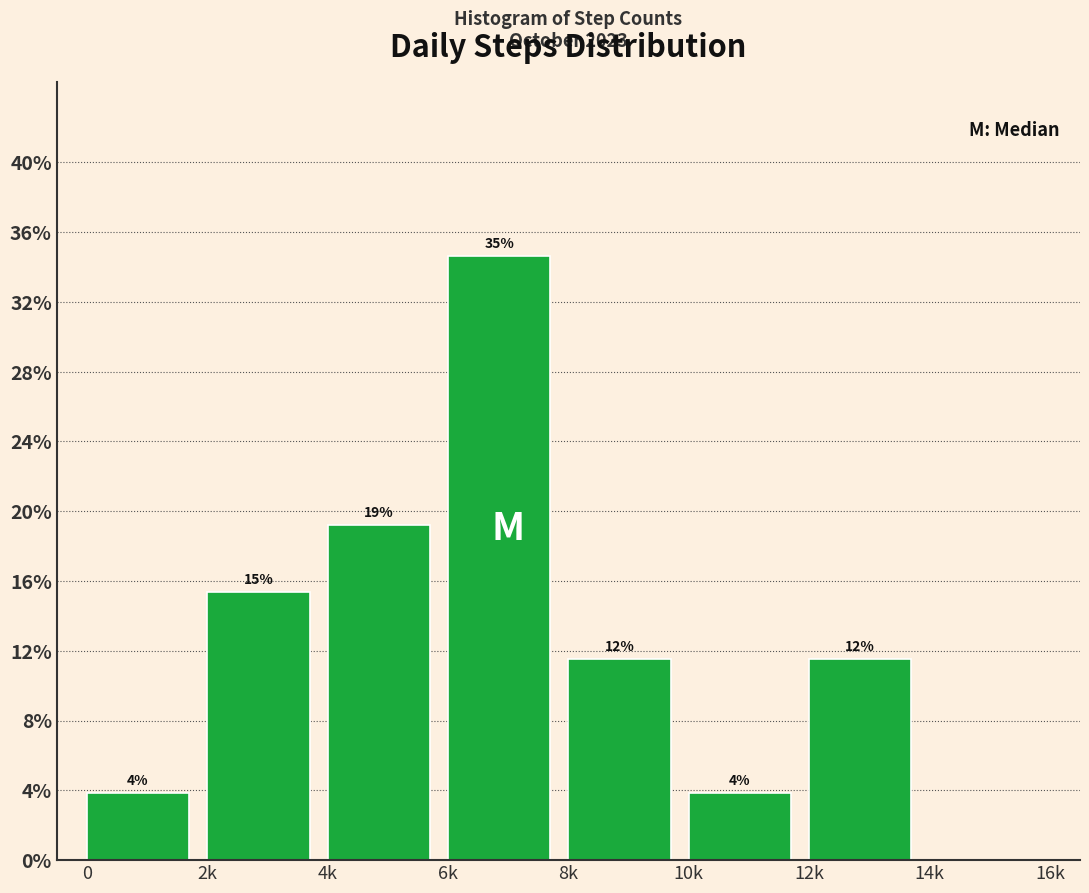

Does the chart contain any negative values?

No